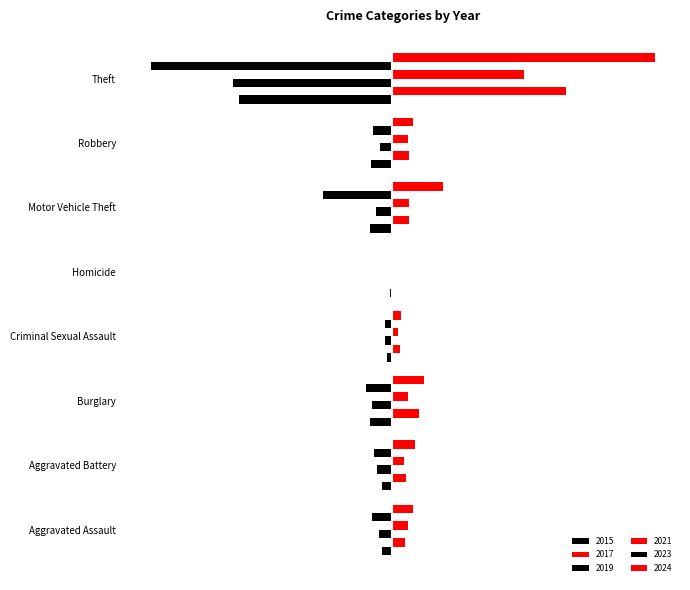

What is the approximate value of 2023 at Burglary?

-119